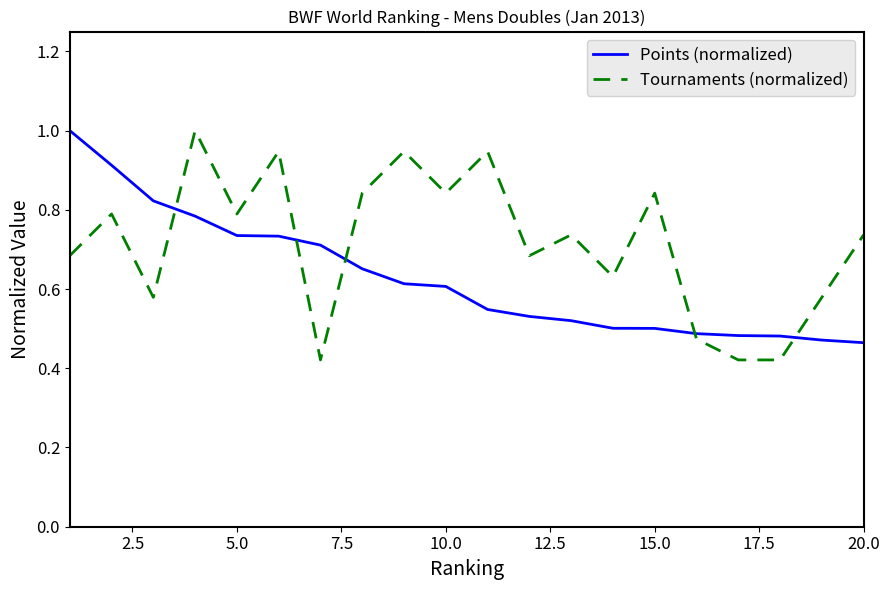

After their last crossing, which series has the higher values: Tournaments (normalized) or Points (normalized)?

Tournaments (normalized)